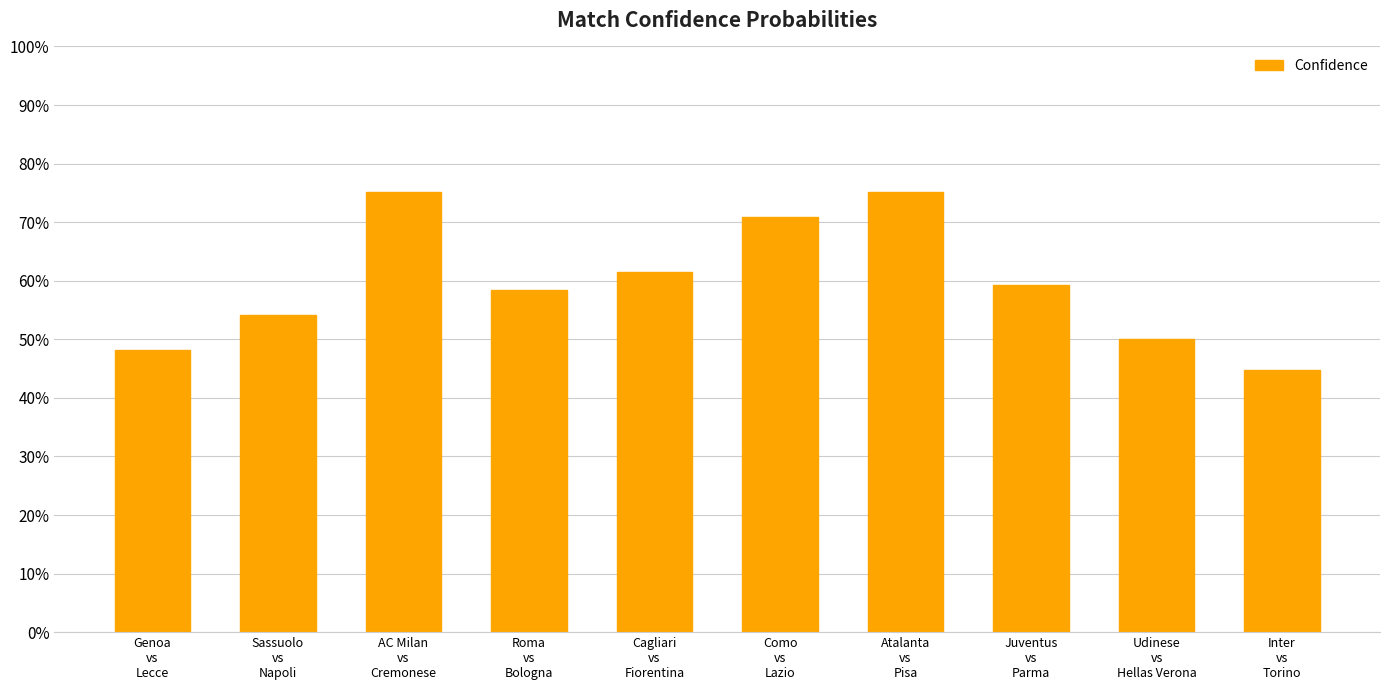

Is it true that the value at Como
vs
Lazio is 0.7?

True